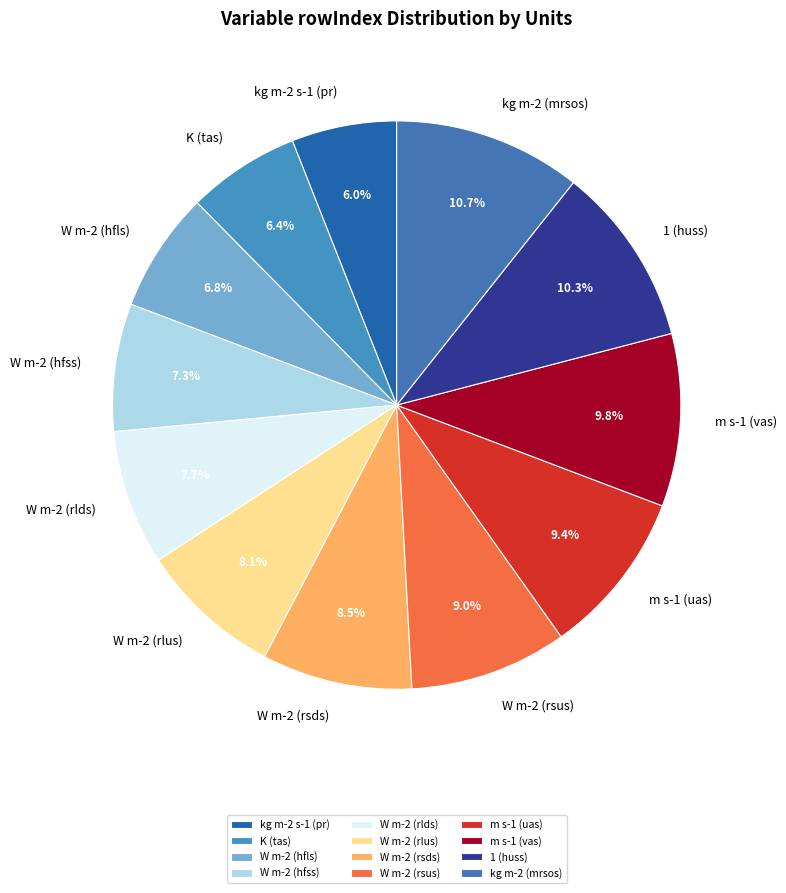

Between m s-1 (vas) and W m-2 (hfls), which is larger?

m s-1 (vas)